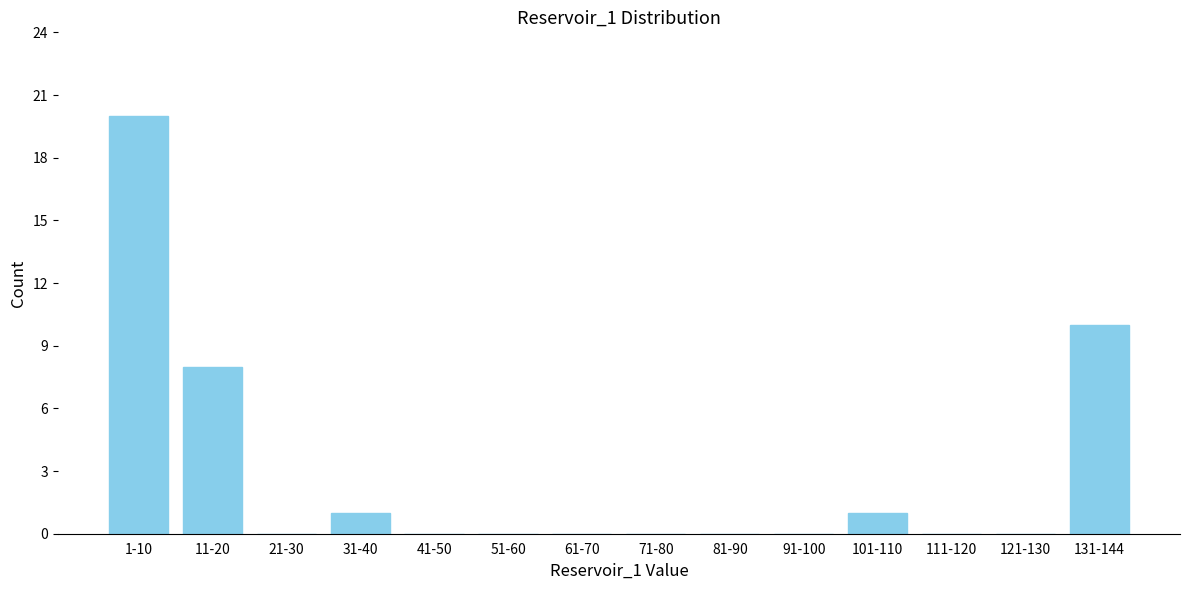

Reading left to right, extract all data points from this chart.

1-10=20	11-20=8	21-30=0	31-40=1	41-50=0	51-60=0	61-70=0	71-80=0	81-90=0	91-100=0	101-110=1	111-120=0	121-130=0	131-144=10